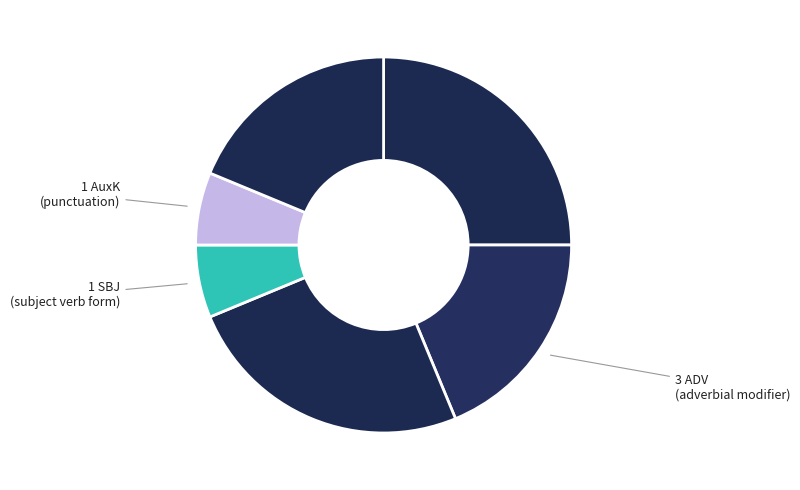

How many segments does this pie chart have?

6